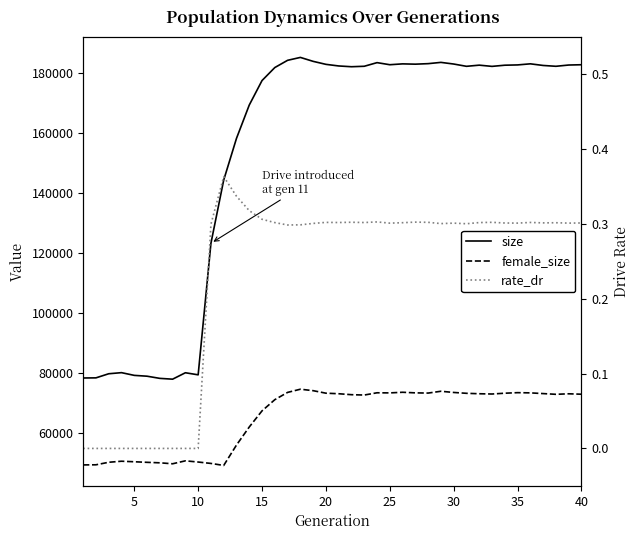

Reading left to right, list all the values displayed in this chart.

size: 78277.0	78319.0	79689.0	80055.0	79148.0	78872.0	78150.0	77881.0	80022.0	79331.0	123166.0	144230.0	158120.0	169228.0	177390.0	181718.0	184129.0	185094.0	183781.0	182783.0	182247.0	181991.0	182142.0	183353.0	182659.0	182942.0	182843.0	183016.0	183438.0	182890.0	182129.0	182514.0	182108.0	182496.0	182593.0	182957.0	182413.0	182137.0	182556.0	182656.0
female_size: 49315.0	49352.0	50195.0	50543.0	50365.0	50174.0	50012.0	49693.0	50672.0	50273.0	49809.0	49141.0	55928.0	61952.0	67330.0	71053.0	73474.0	74536.0	74051.0	73212.0	73029.0	72711.0	72596.0	73347.0	73308.0	73519.0	73320.0	73251.0	73854.0	73457.0	73172.0	73027.0	72937.0	73206.0	73388.0	73318.0	73079.0	72837.0	73010.0	72872.0
rate_dr: 0.0	0.0	0.0	0.0	0.0	0.0	0.0	0.0	0.0	0.0	0.3	0.4	0.3	0.3	0.3	0.3	0.3	0.3	0.3	0.3	0.3	0.3	0.3	0.3	0.3	0.3	0.3	0.3	0.3	0.3	0.3	0.3	0.3	0.3	0.3	0.3	0.3	0.3	0.3	0.3